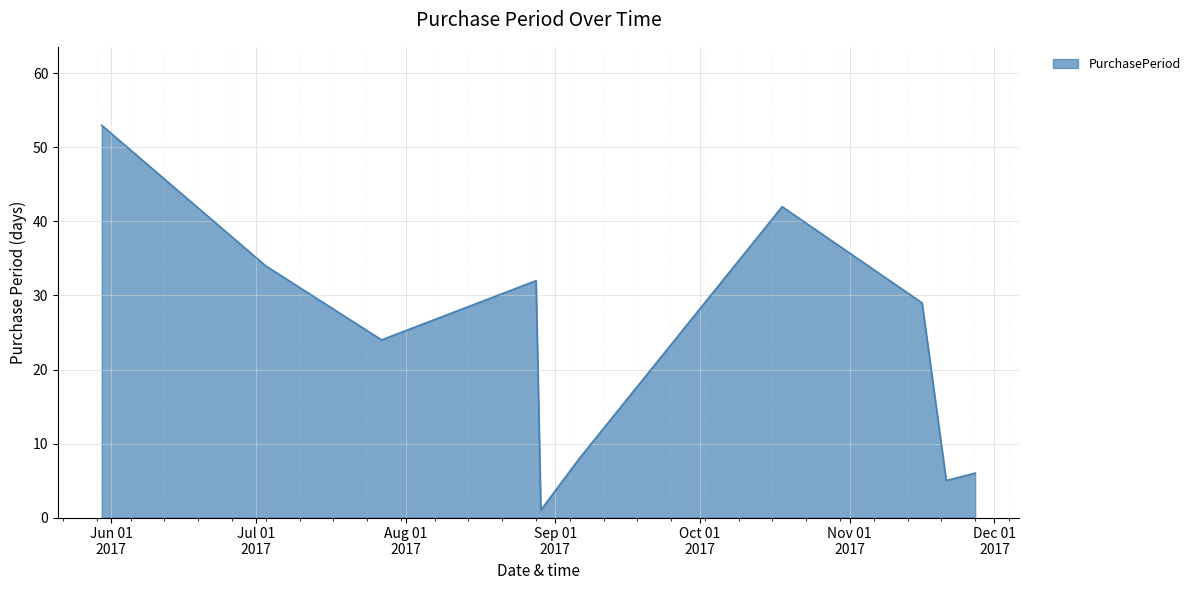

True or false: there are more than 2 points higher than both neighbors.

False